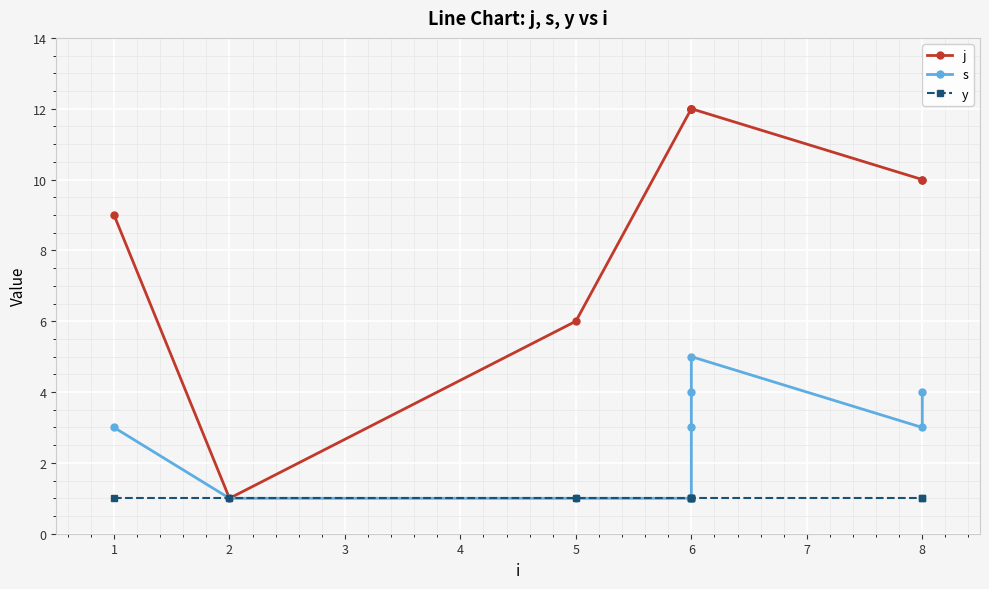

Reading left to right, extract all data points from this chart.

j: 9	1	6	12	12	12	12	10	10
s: 3	1	1	1	3	4	5	3	4
y: 1	1	1	1	1	1	1	1	1